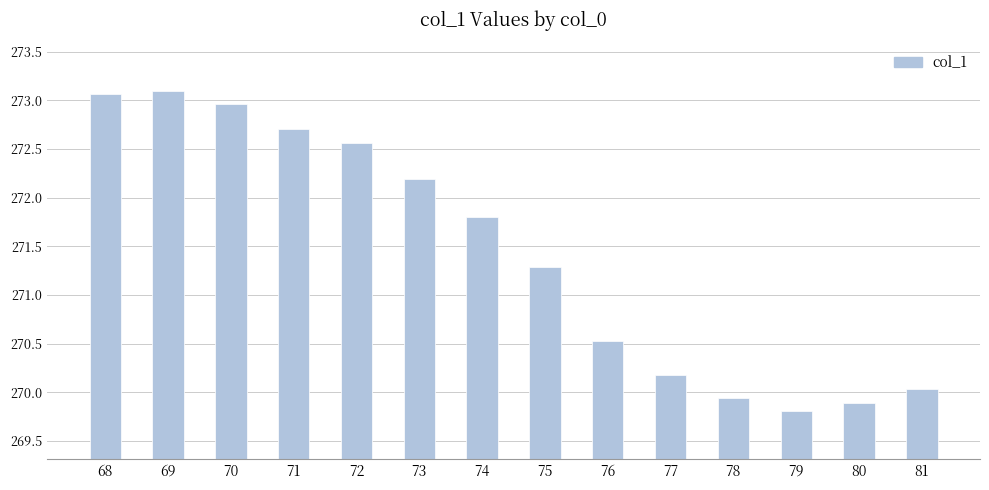

The value at 68 is 273.1. True or false?

True